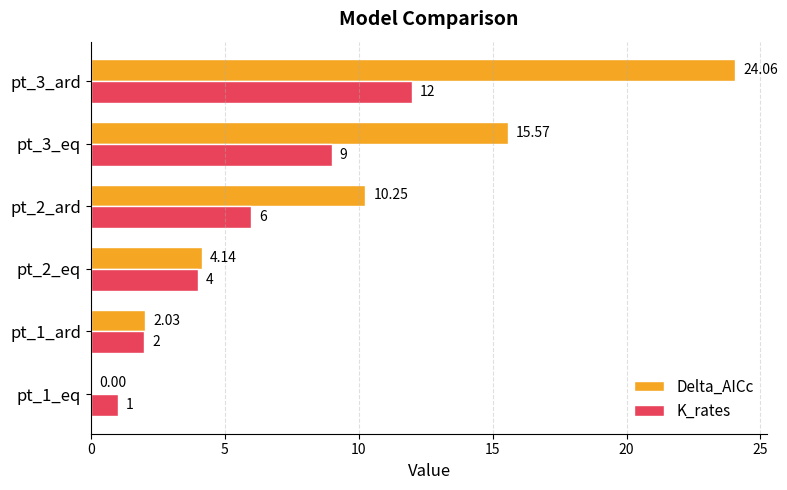

What is the sum of all Delta_AICc values?

56.0